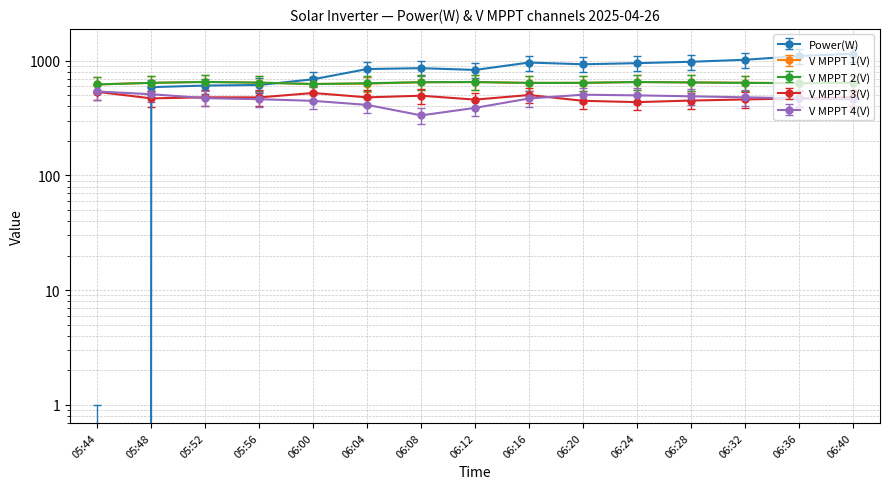

The Power(W) series shows 2027.0 at 06:40. True or false?

False